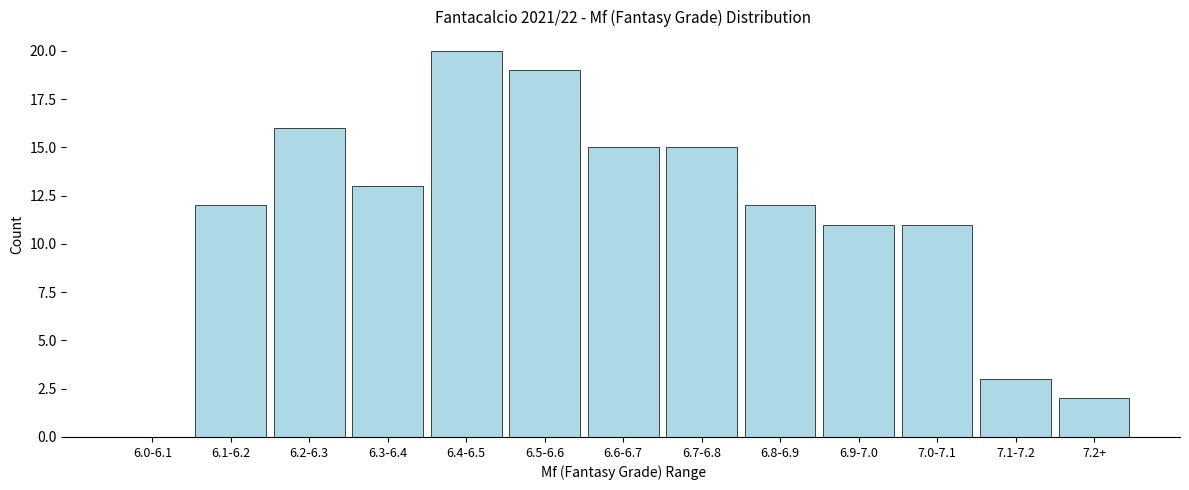

Reading left to right, transcribe all the data shown in this chart.

6.0-6.1=0	6.1-6.2=12	6.2-6.3=16	6.3-6.4=13	6.4-6.5=20	6.5-6.6=19	6.6-6.7=15	6.7-6.8=15	6.8-6.9=12	6.9-7.0=11	7.0-7.1=11	7.1-7.2=3	7.2+=2